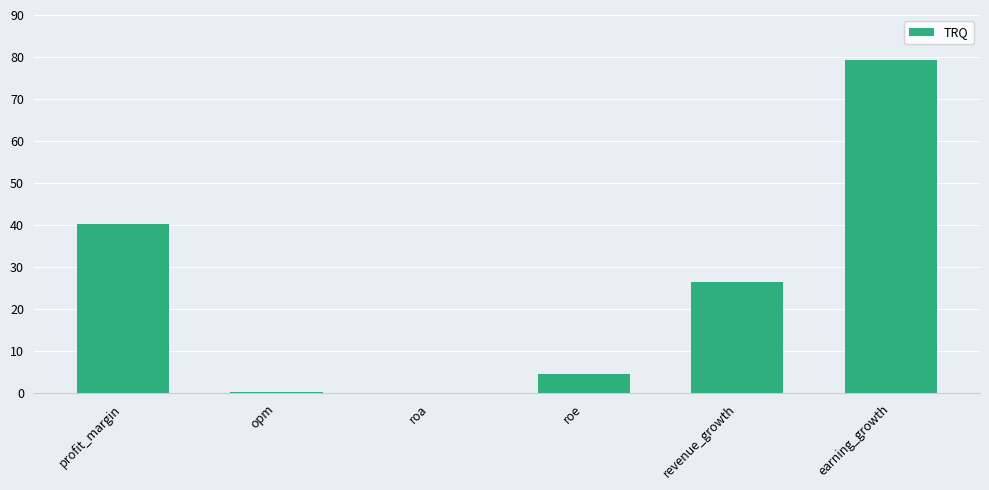

Between roa and revenue_growth, which is larger?

revenue_growth